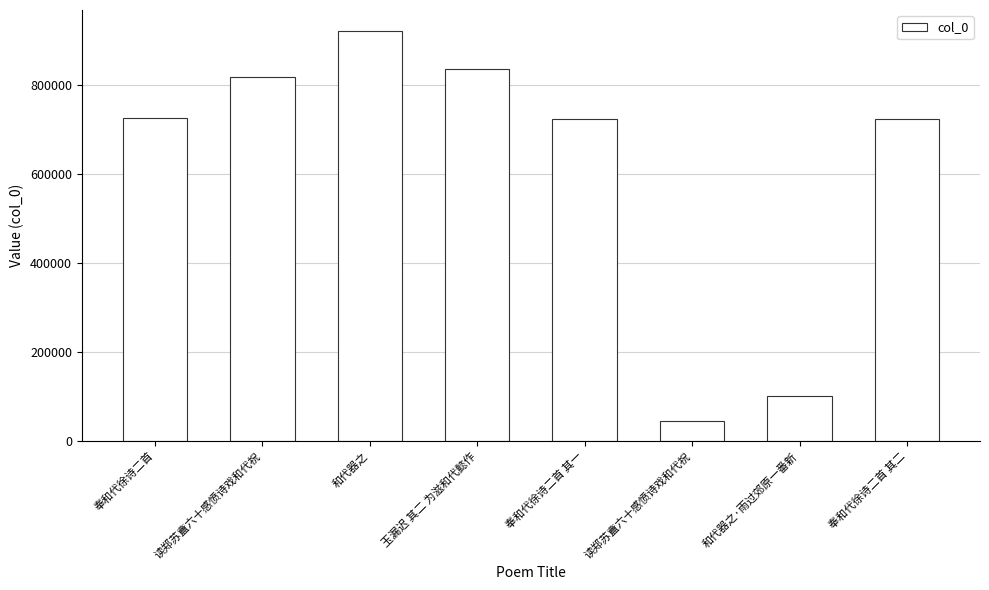

What is the sum of all values?

4898557